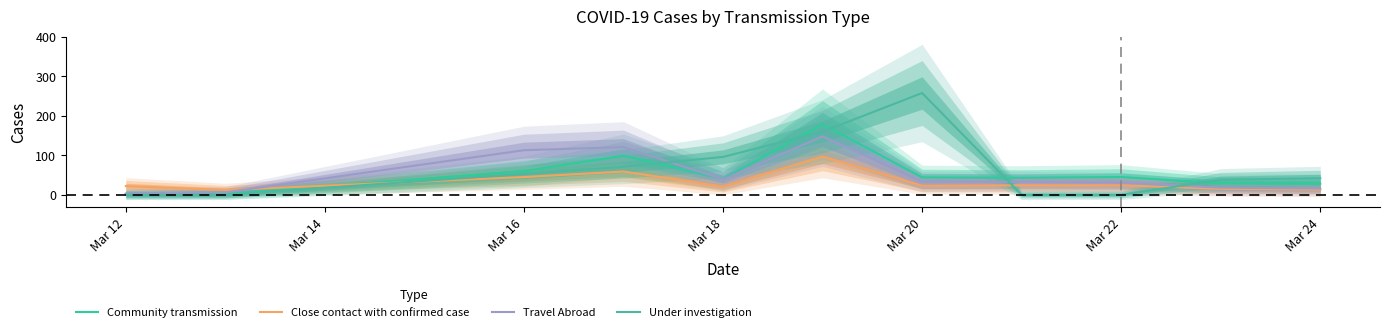

Is it true that Close contact with confirmed case equals 32 at Mar 18?

False